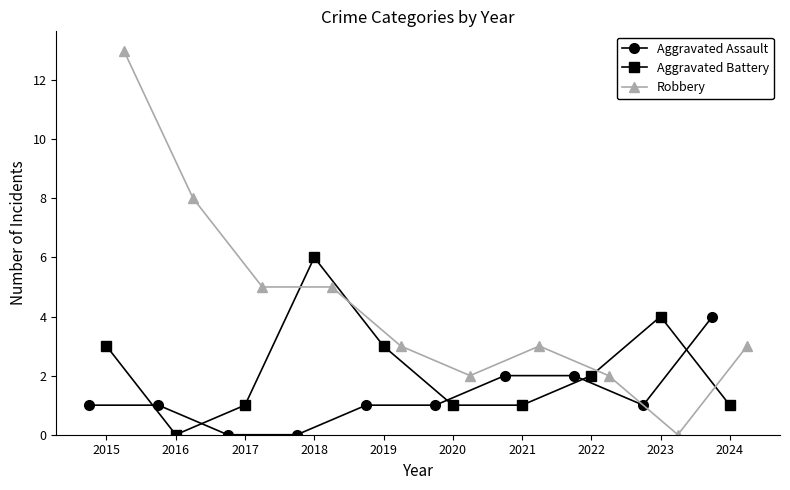

How many times do Aggravated Assault and Aggravated Battery cross each other?

3